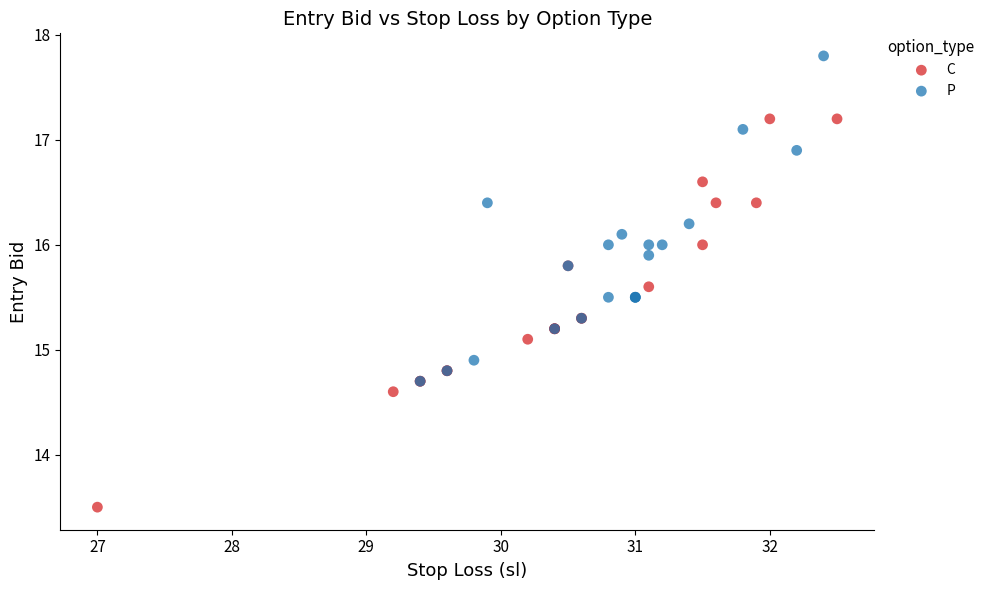

Which series reaches the minimum Y coordinate?

C